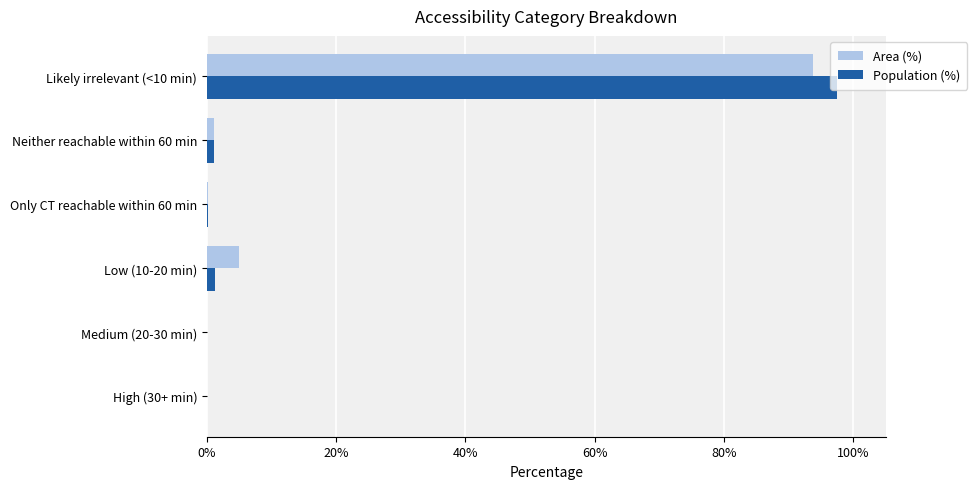

At which category is the sum across all series the highest?

Likely irrelevant (<10 min)